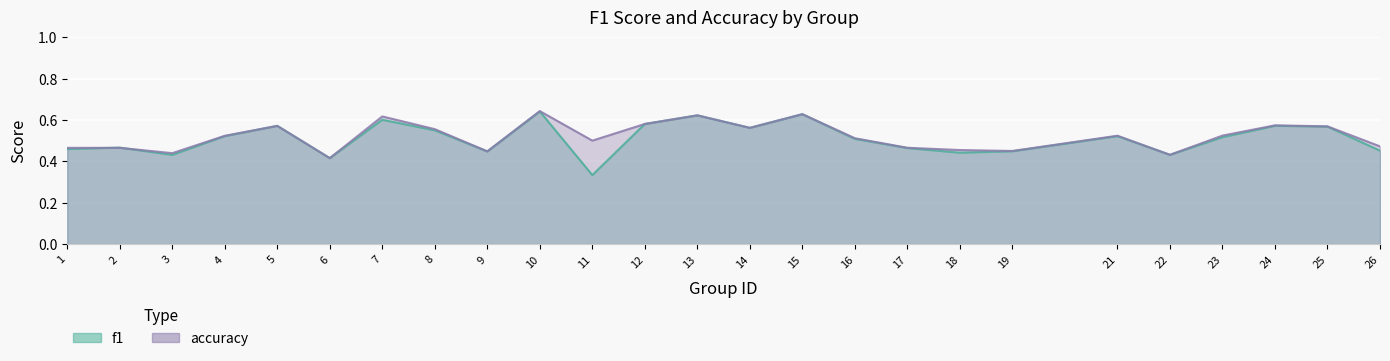

True or false: accuracy has a value of 0.5 at 21.

True